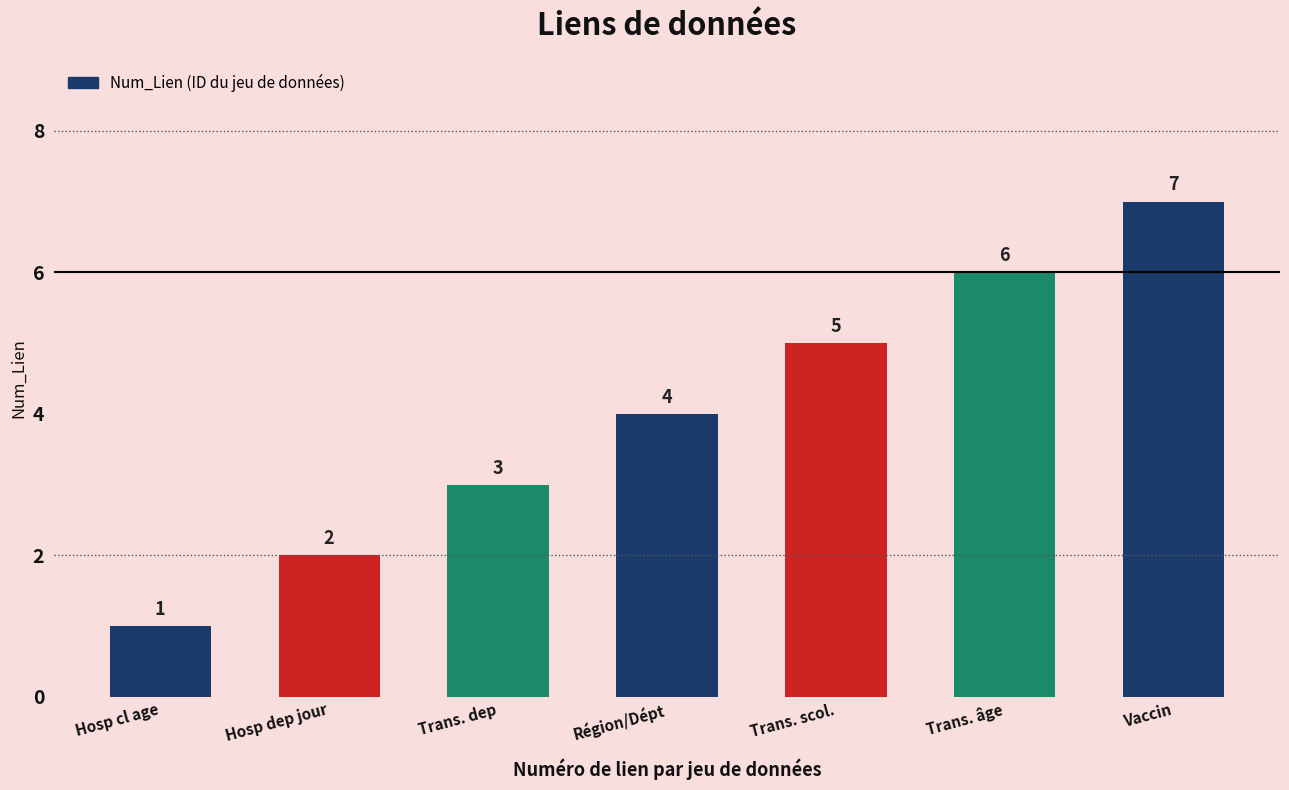

How many values are between 2 and 6?

5